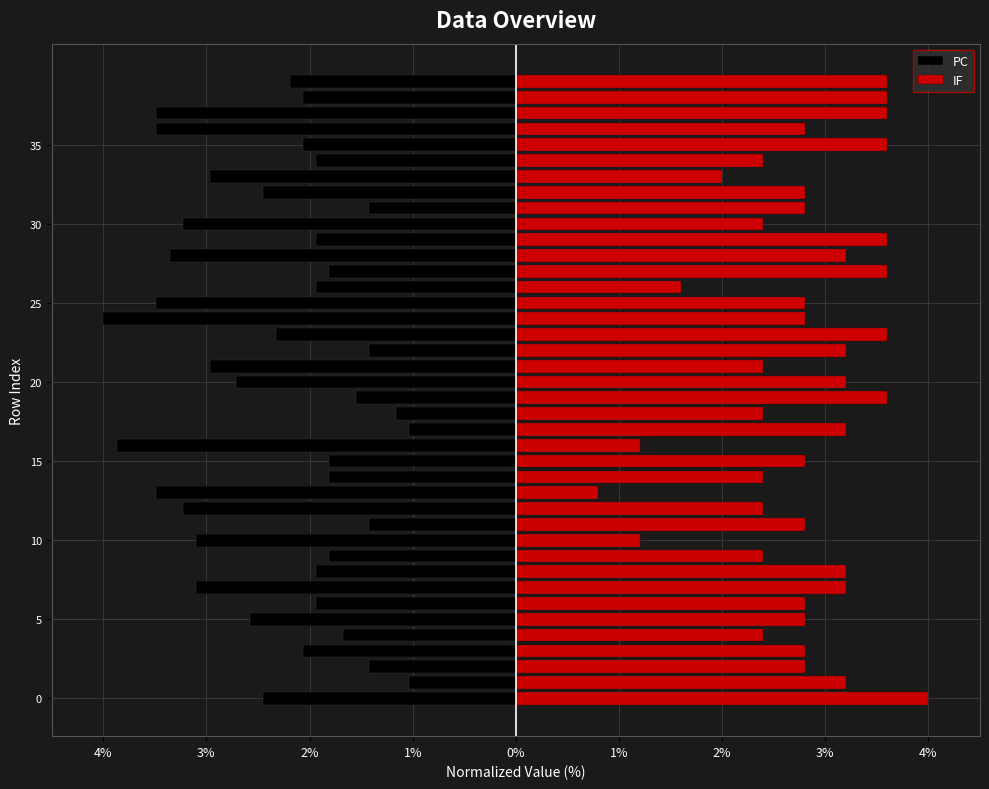

Which has a higher value, 24 or 33?

33